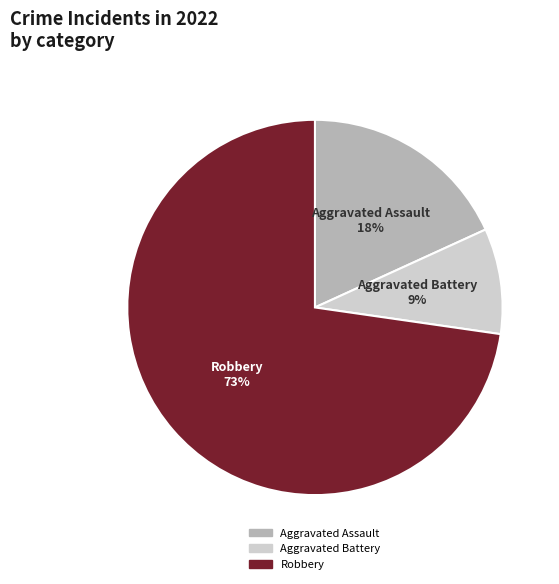

Is it true that Robbery is 84% of the pie?

False